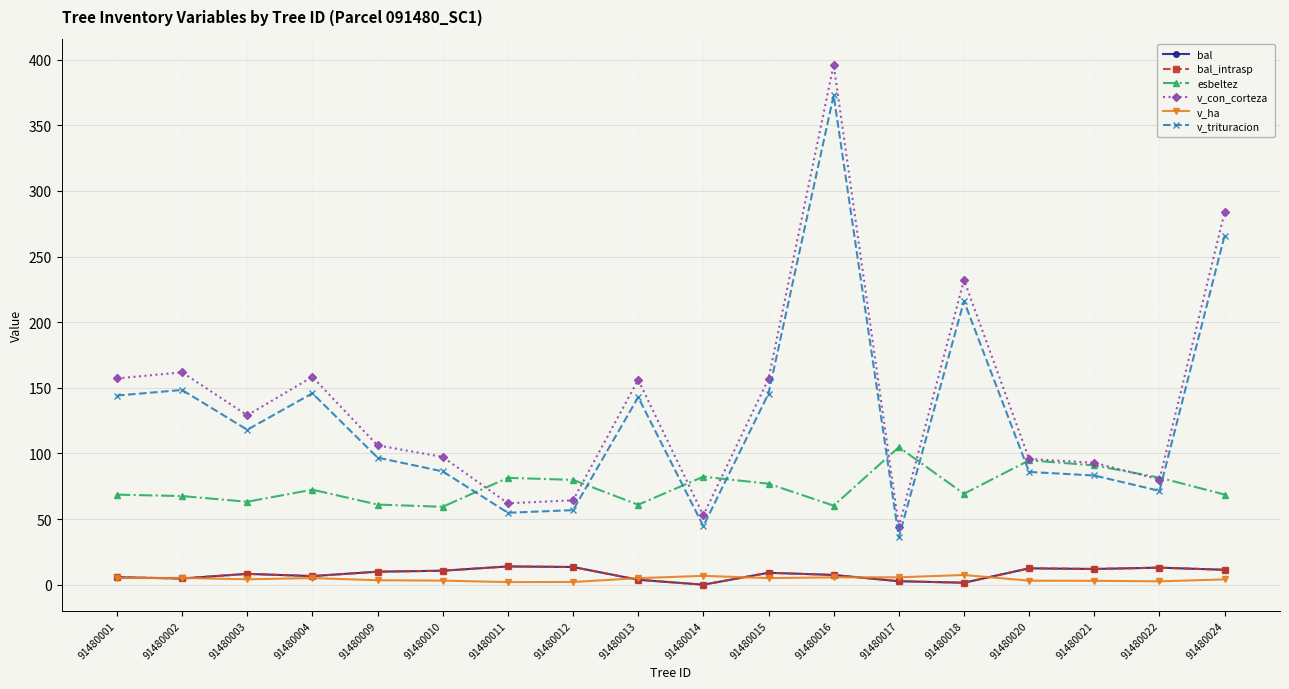

Is this an area chart (filled region under the line)?

No